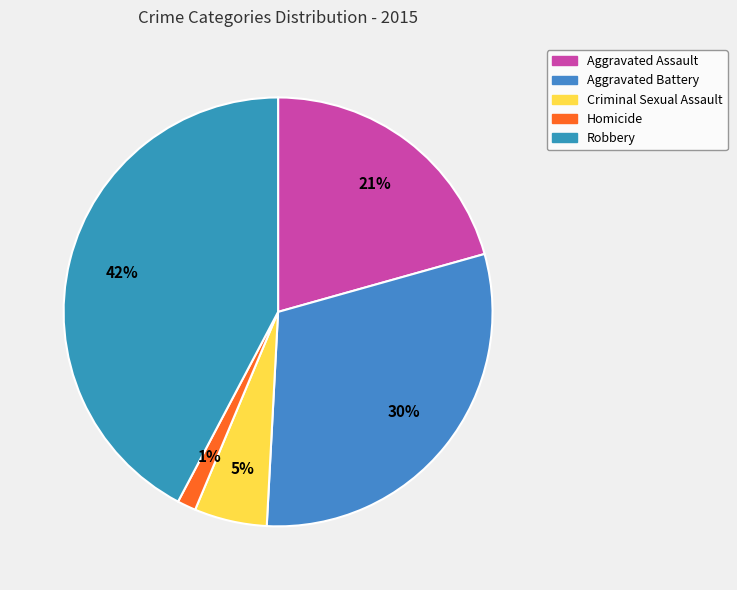

Is it true that Robbery is 42% of the pie?

True